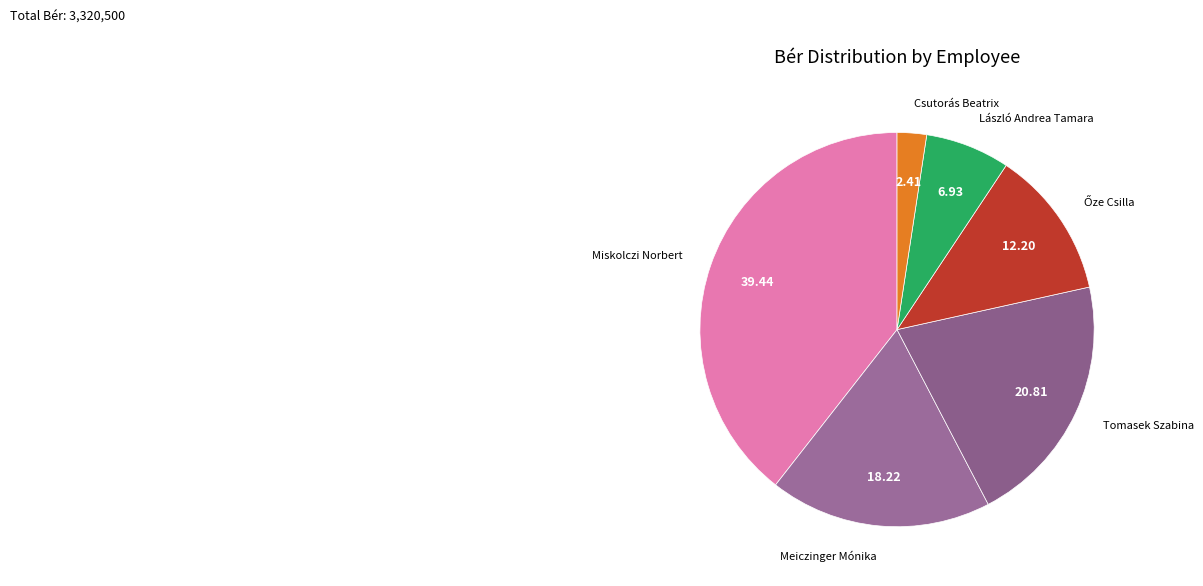

How many segments does this pie chart have?

6